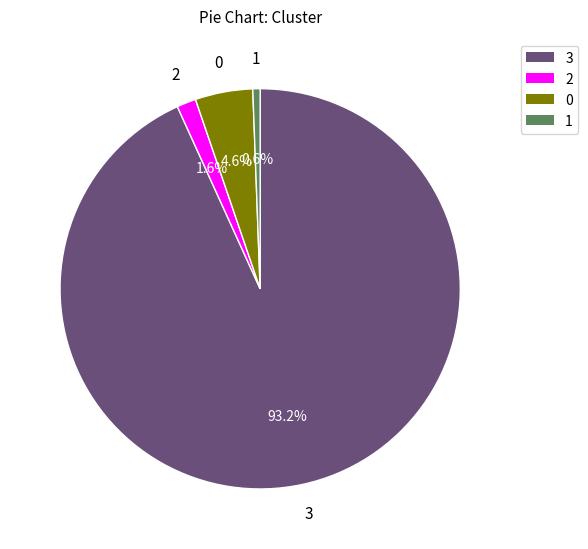

What portion of the pie excludes 3?

6.8%